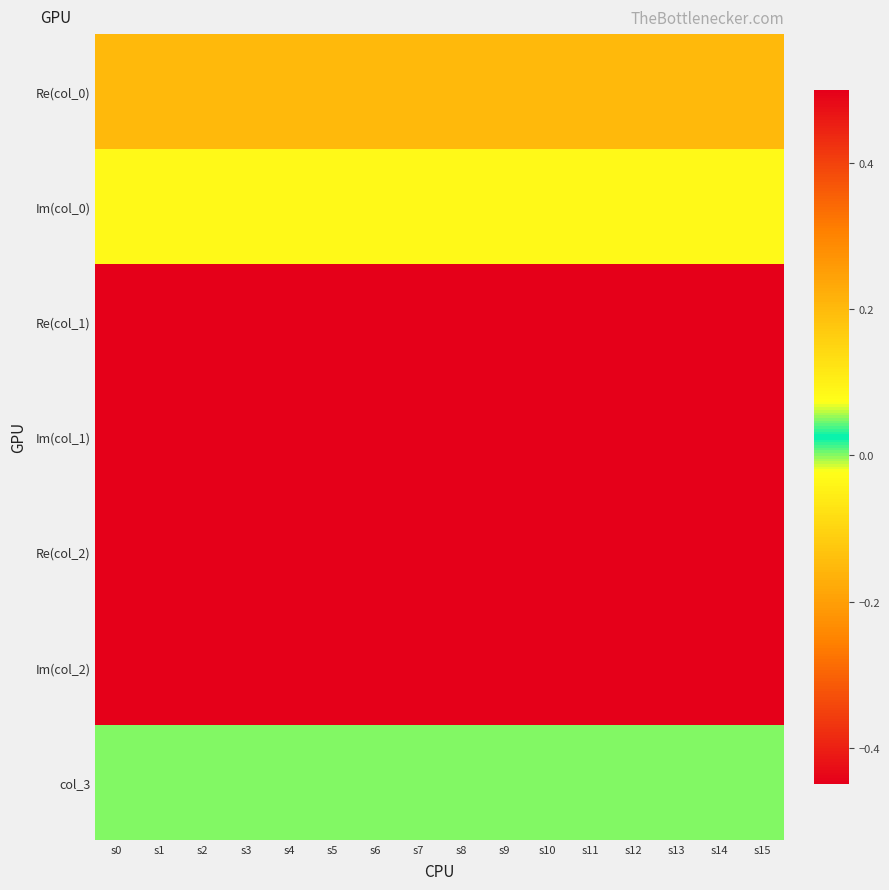

Reading left to right, extract all data points from this chart.

Re(col_0): s0=0.2	s1=0.2	s2=0.2	s3=0.2	s4=0.2	s5=0.2	s6=0.2	s7=0.2	s8=0.2	s9=0.2	s10=0.2	s11=0.2	s12=0.2	s13=0.2	s14=0.2	s15=0.2
Im(col_0): s0=0.1	s1=0.1	s2=0.1	s3=0.1	s4=0.1	s5=0.1	s6=0.1	s7=0.1	s8=0.1	s9=0.1	s10=0.1	s11=0.1	s12=0.1	s13=0.1	s14=0.1	s15=0.1
Re(col_1): s0=-0.4	s1=-0.4	s2=-0.4	s3=-0.4	s4=-0.4	s5=-0.4	s6=-0.4	s7=-0.4	s8=-0.4	s9=-0.4	s10=-0.4	s11=-0.4	s12=-0.4	s13=-0.4	s14=-0.4	s15=-0.4
Im(col_1): s0=0.5	s1=0.5	s2=0.5	s3=0.5	s4=0.5	s5=0.5	s6=0.5	s7=0.5	s8=0.5	s9=0.5	s10=0.5	s11=0.5	s12=0.5	s13=0.5	s14=0.5	s15=0.5
Re(col_2): s0=-0.4	s1=-0.4	s2=-0.4	s3=-0.4	s4=-0.4	s5=-0.4	s6=-0.4	s7=-0.4	s8=-0.4	s9=-0.4	s10=-0.4	s11=-0.4	s12=-0.4	s13=-0.4	s14=-0.4	s15=-0.4
Im(col_2): s0=0.5	s1=0.5	s2=0.5	s3=0.5	s4=0.5	s5=0.5	s6=0.5	s7=0.5	s8=0.5	s9=0.5	s10=0.5	s11=0.5	s12=0.5	s13=0.5	s14=0.5	s15=0.5
col_3: s0=0.0	s1=0.0	s2=0.0	s3=0.0	s4=0.0	s5=0.0	s6=0.0	s7=0.0	s8=0.0	s9=0.0	s10=0.0	s11=0.0	s12=0.0	s13=0.0	s14=0.0	s15=0.0